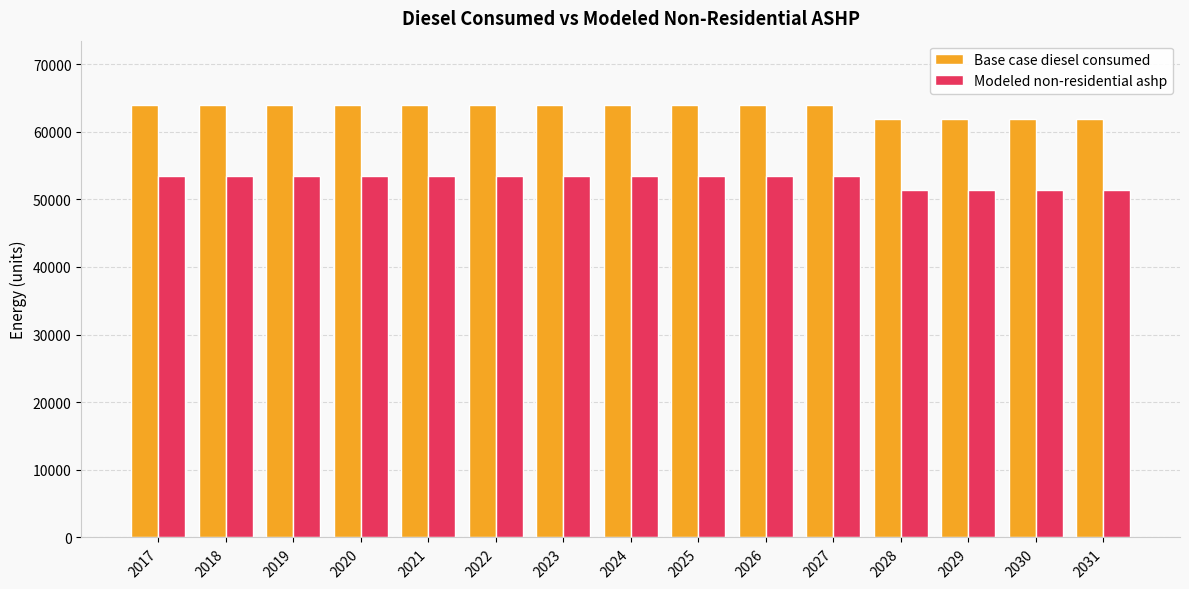

The value of Modeled non-residential ashp at 2022 is 22998.6. True or false?

False